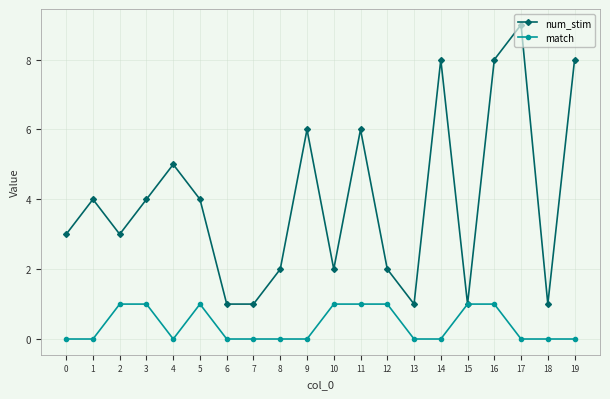

What is the difference between the second highest and second lowest values in the num_stim series?

7